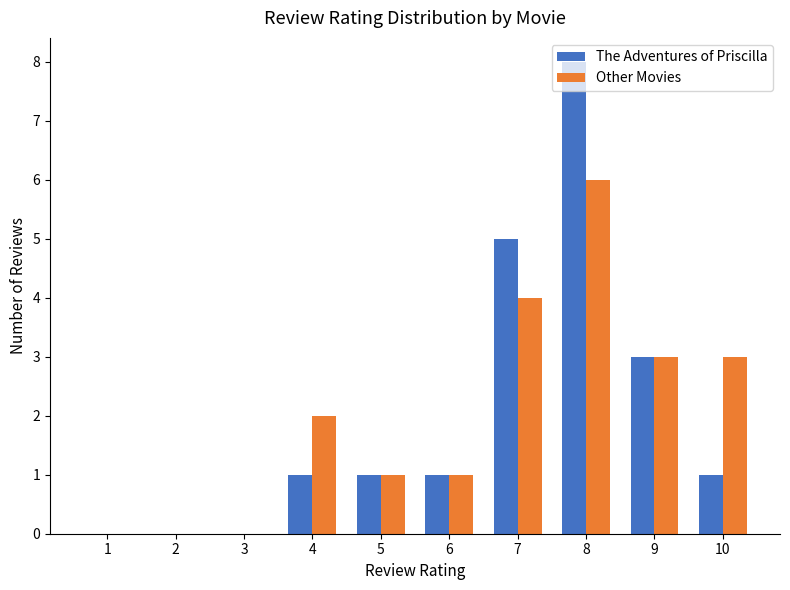

What is the maximum value shown in the chart?

8